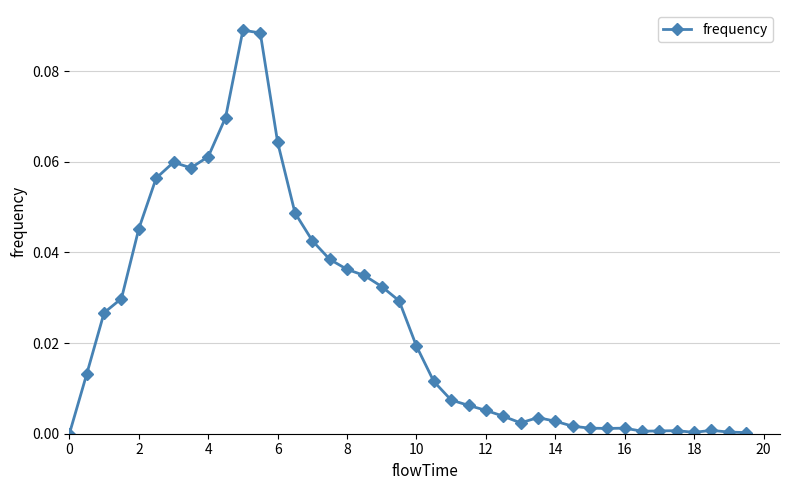

How many distinct data groups are displayed?

1